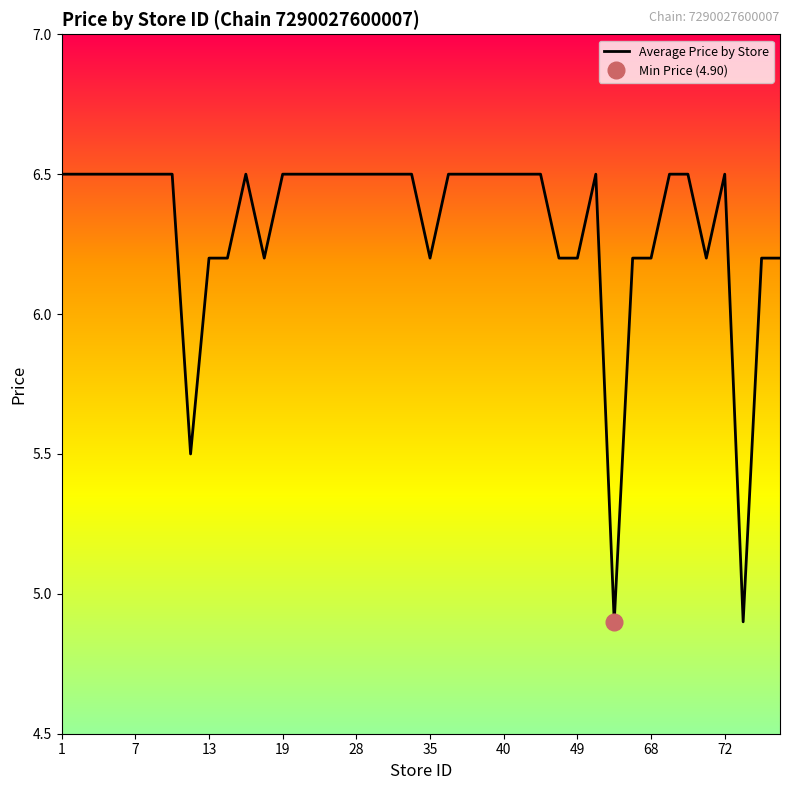

What is the highest value of the Average Price by Store series?

6.5